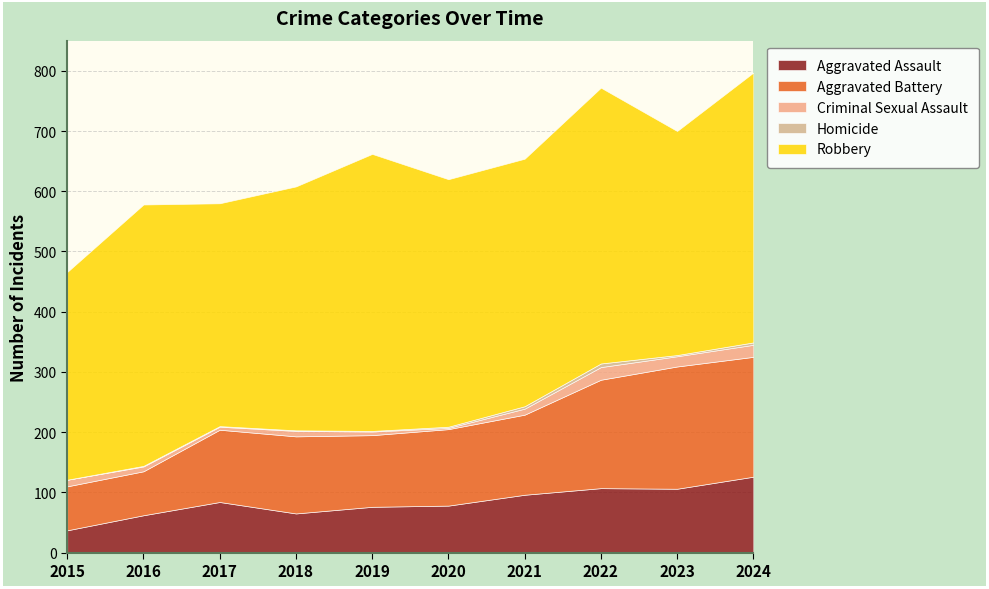

Is it true that Criminal Sexual Assault equals 11 at 2015?

True